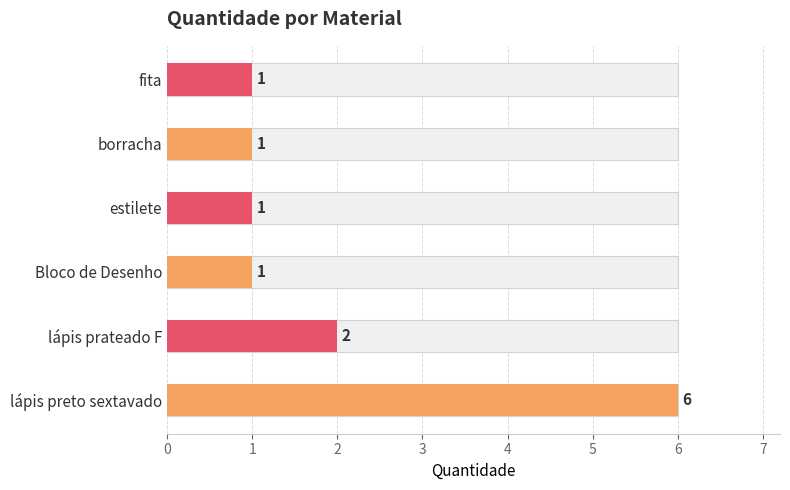

What is the change in value from lápis preto sextavado to estilete?

-5